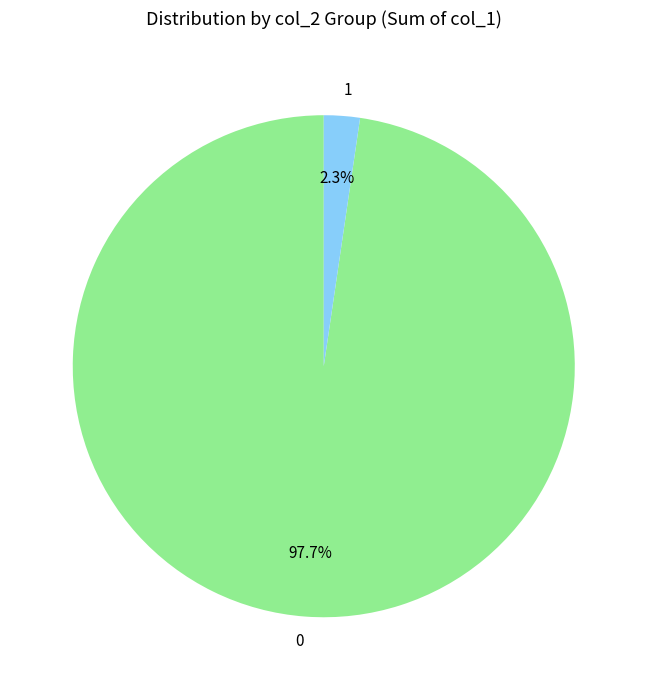

Is there any slice that represents more than half of the pie?

Yes